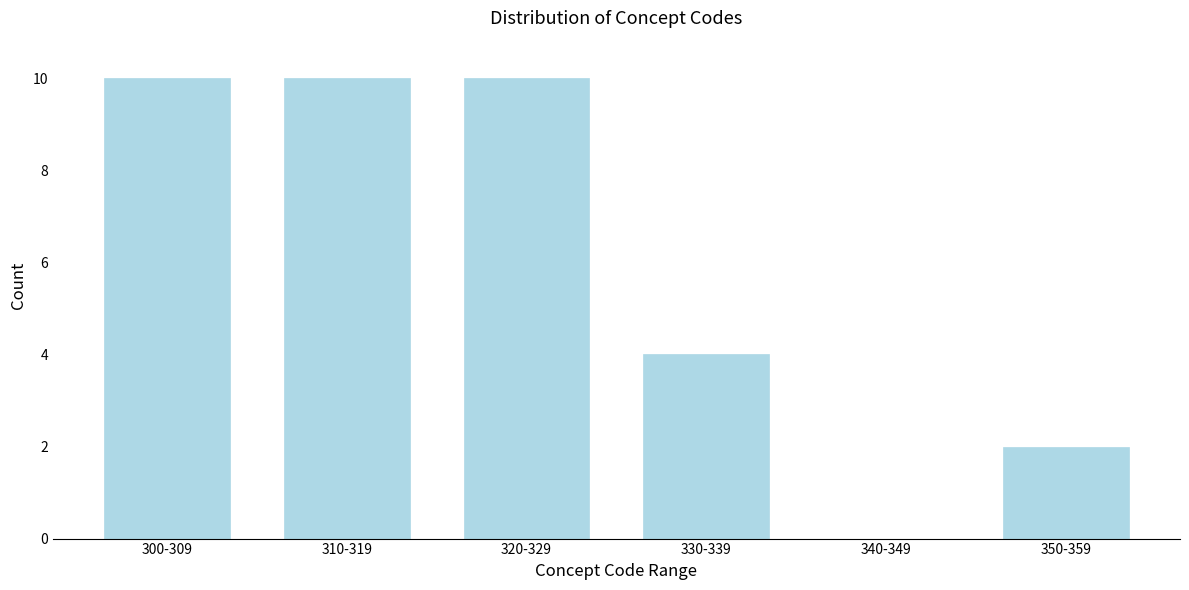

Reading left to right, transcribe all the data shown in this chart.

300-309=10	310-319=10	320-329=10	330-339=4	340-349=0	350-359=2